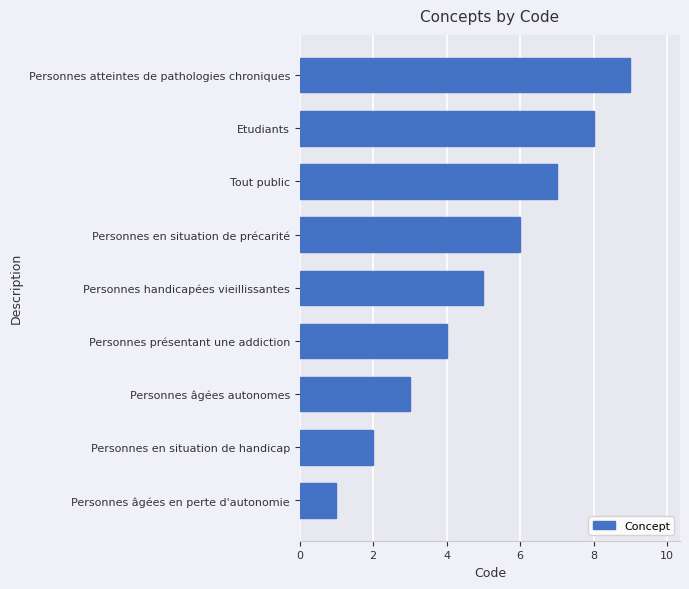

What value does the data have at Etudiants?

8